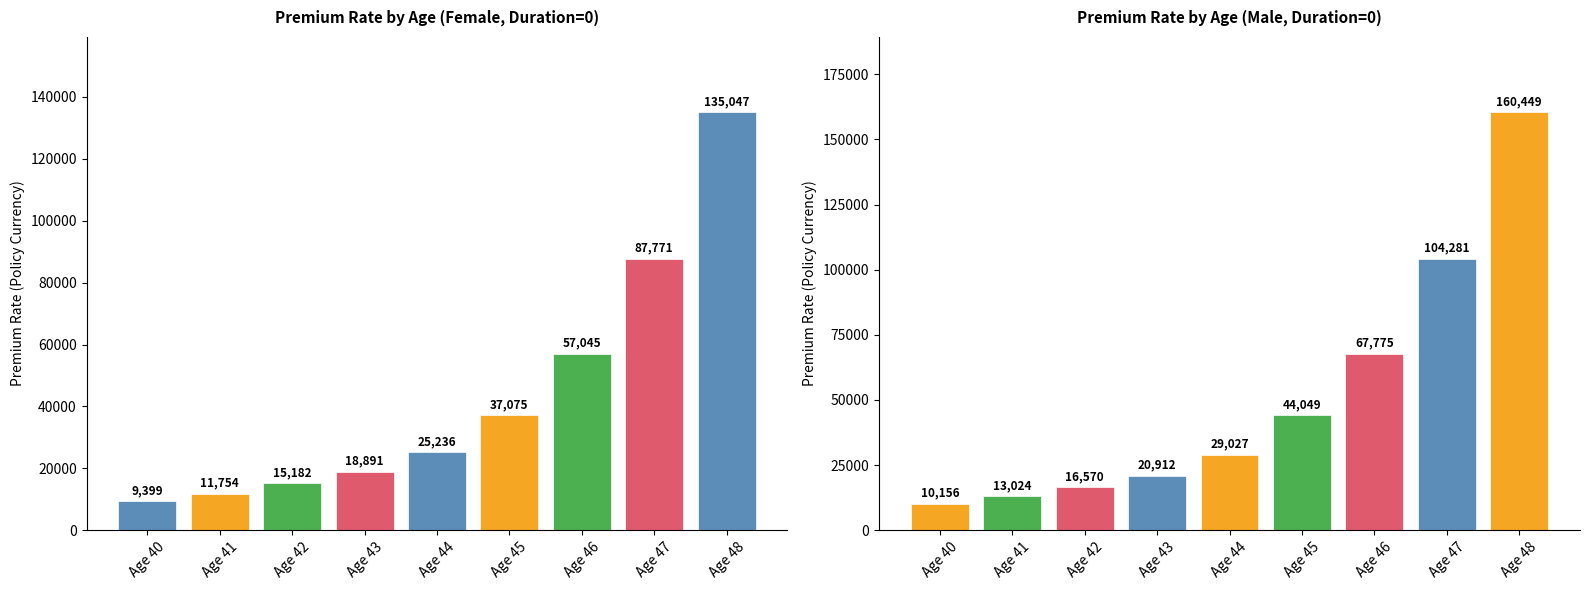

What is the value of the Female (F) bar at the 7th from the left?

57045